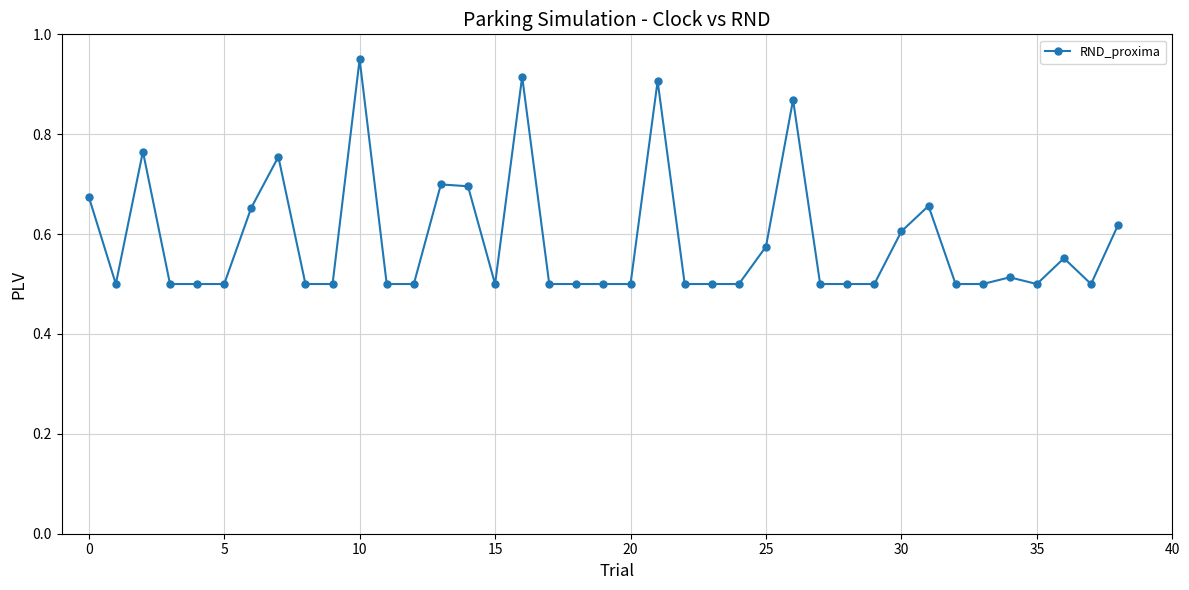

What is the sum of all values?

22.9